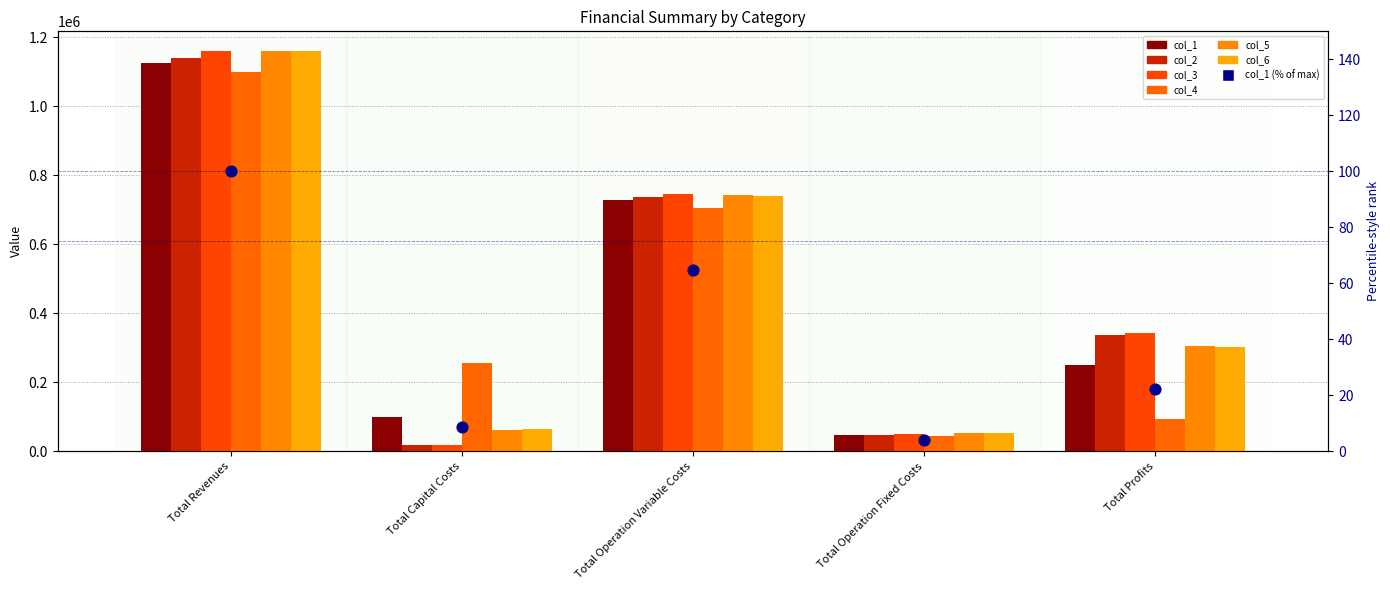

At how many categories does at least one series exceed 1118440?

1